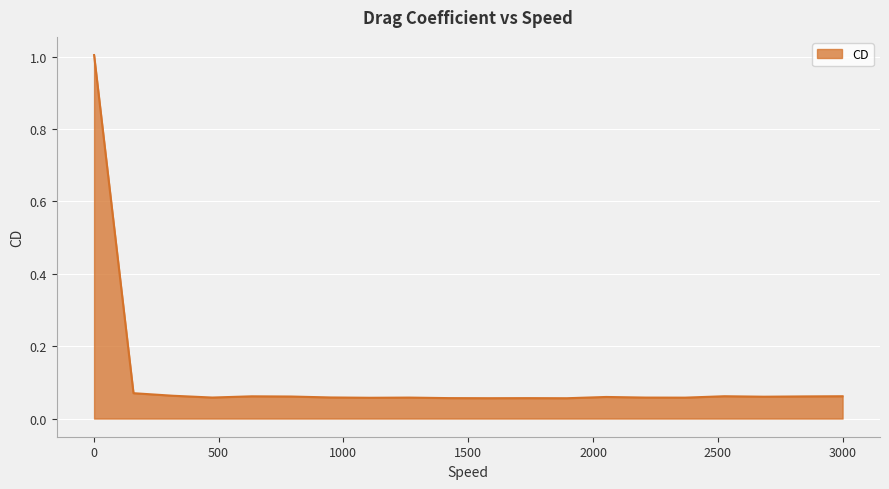

Does the chart display data point markers on the line(s)?

No